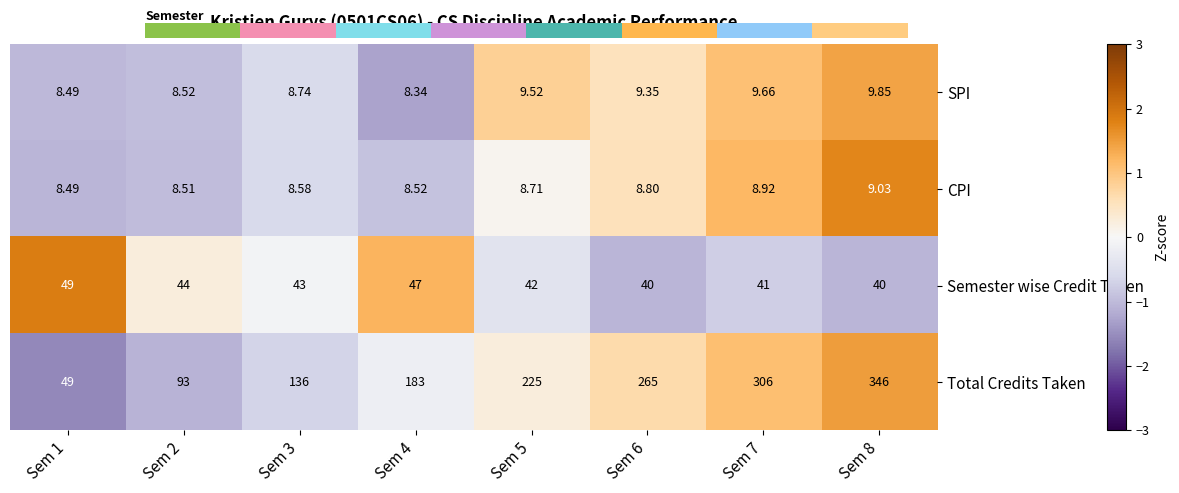

Is the value of Semester wise Credit Taken at Sem 7 greater than the value of CPI at Sem 1?

Yes